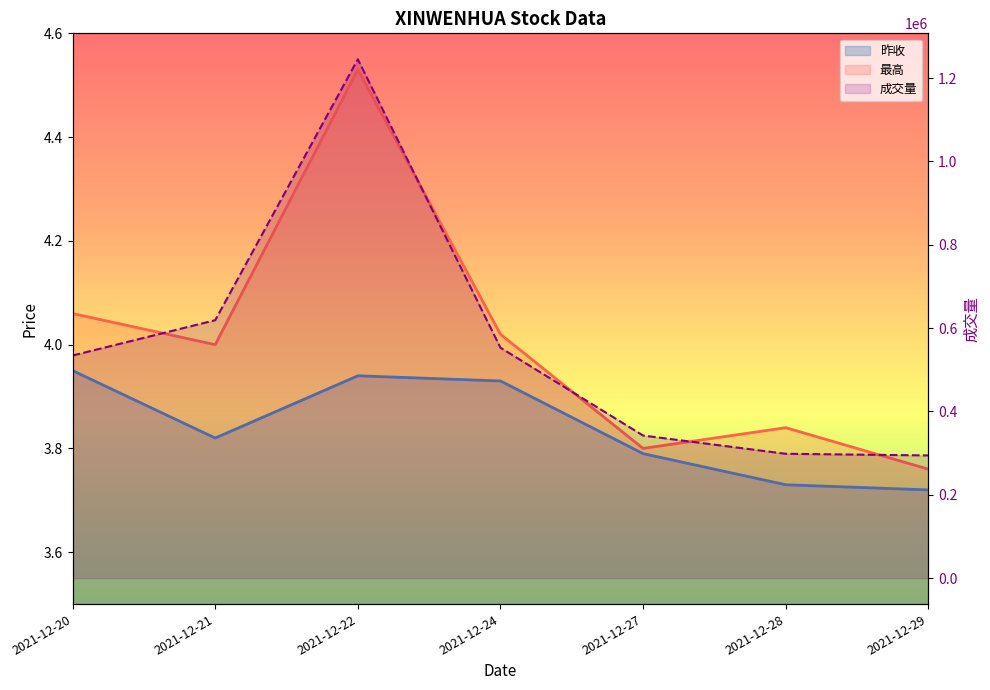

True or false: 昨收 has a value of 1.2 at 2021-12-24.

False